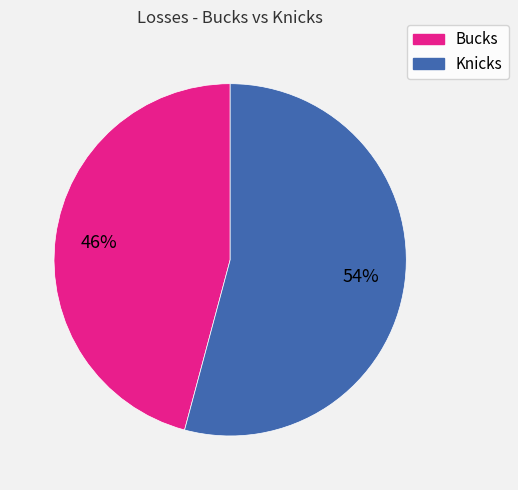

Count the number of slices in the pie.

2